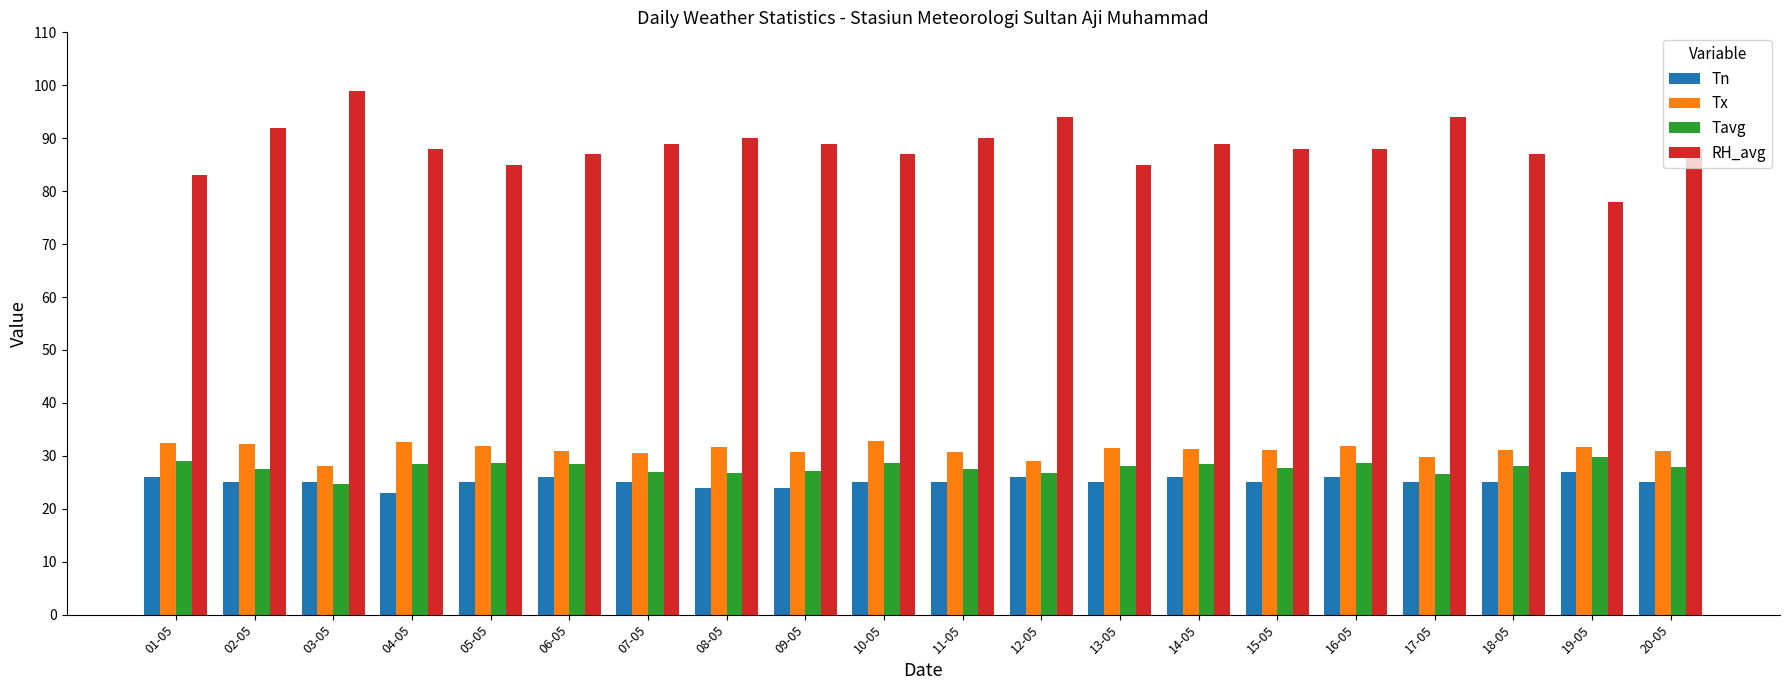

At which label does RH_avg reach its peak?

03-05